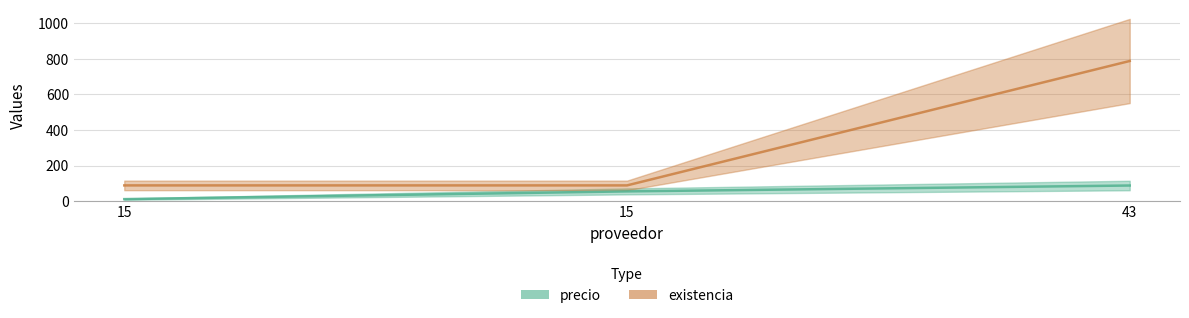

Reading left to right, transcribe all the data shown in this chart.

precio: 12.6	56.0	89.0
existencia: 89.6	89.6	788.0